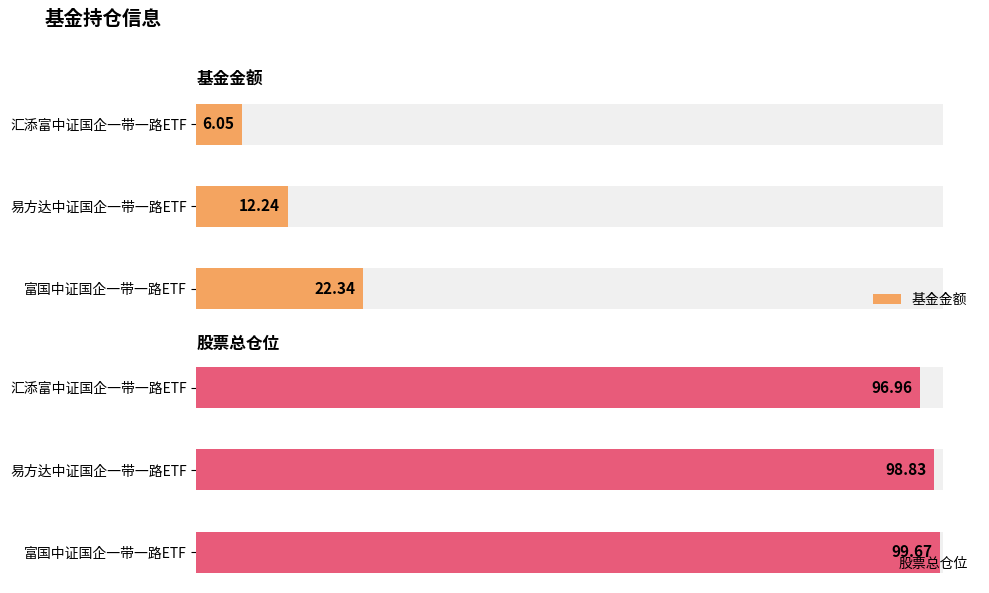

List the series in order of their overall mean, lowest first.

基金金额, 股票总仓位